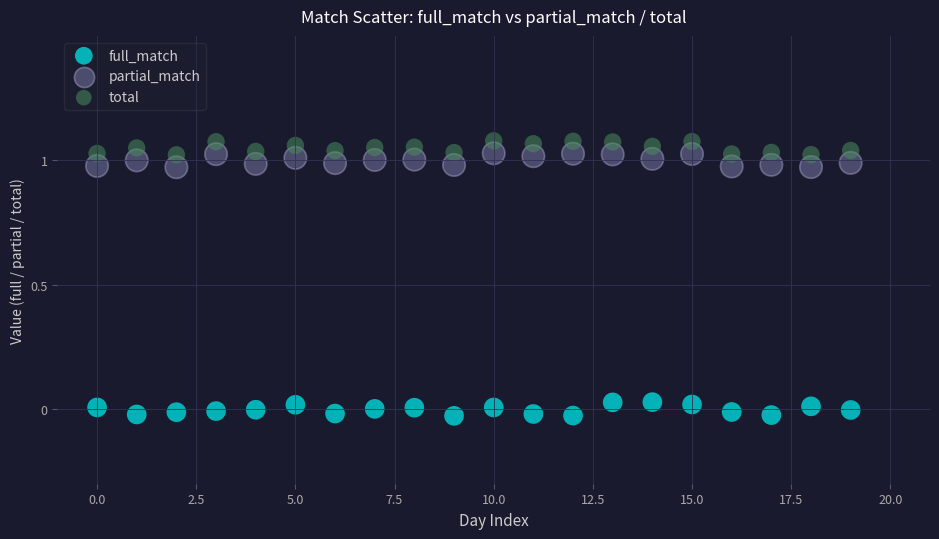

Which series contains the lowest Y value?

full_match